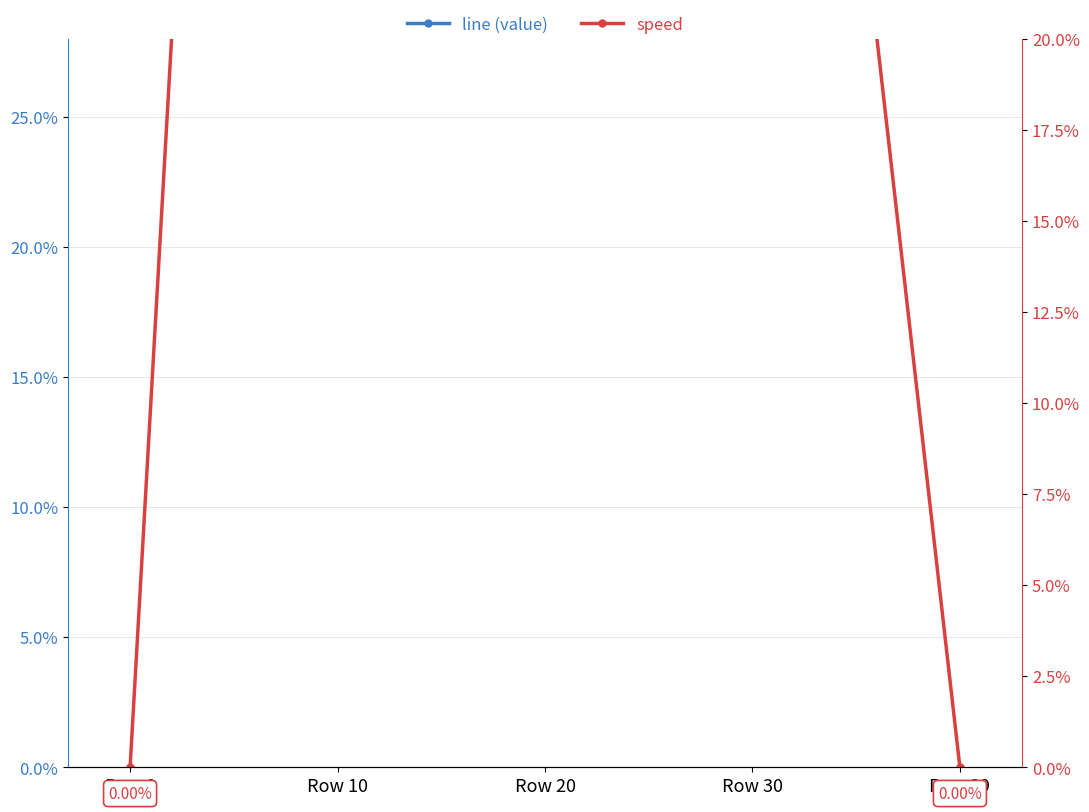

The speed series shows 0.2 at Row 20. True or false?

False